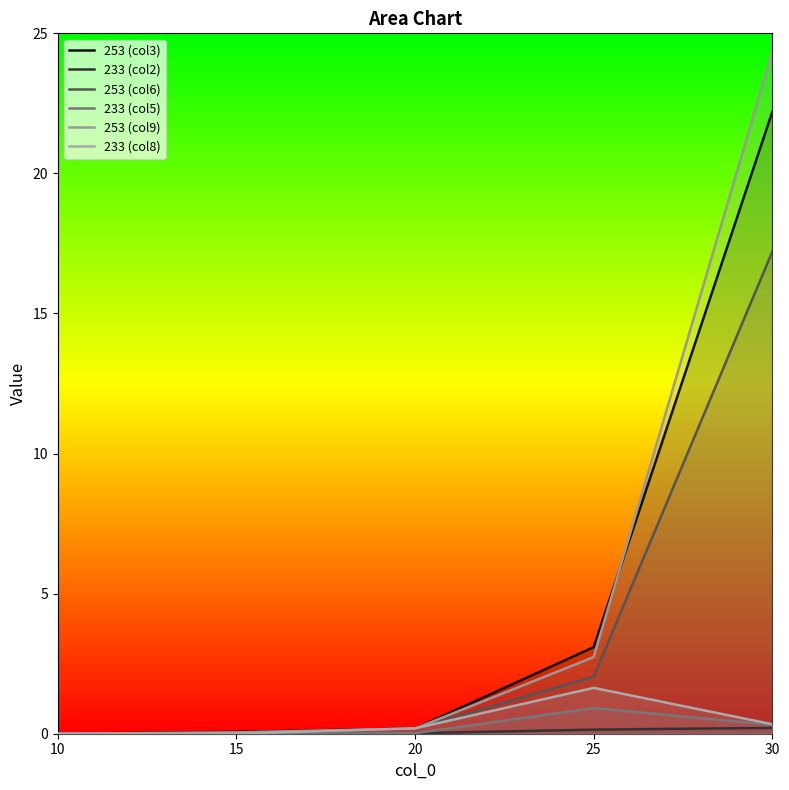

Does the chart have visible grid lines?

No